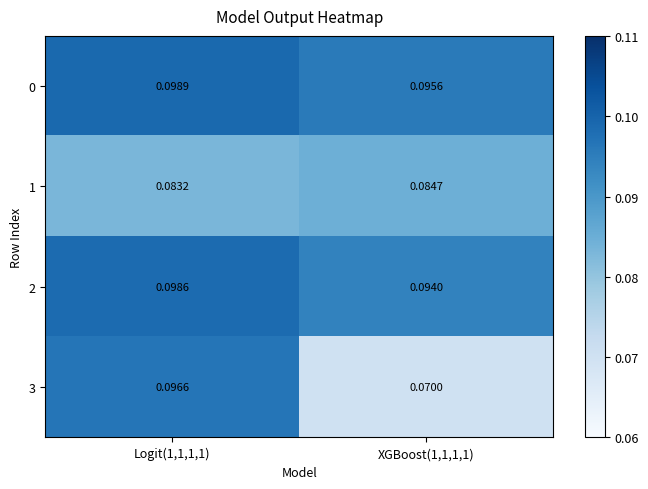

Reading left to right, transcribe all the data shown in this chart.

0: Logit(1,1,1,1)=0.1	XGBoost(1,1,1,1)=0.1
1: Logit(1,1,1,1)=0.1	XGBoost(1,1,1,1)=0.1
2: Logit(1,1,1,1)=0.1	XGBoost(1,1,1,1)=0.1
3: Logit(1,1,1,1)=0.1	XGBoost(1,1,1,1)=0.1